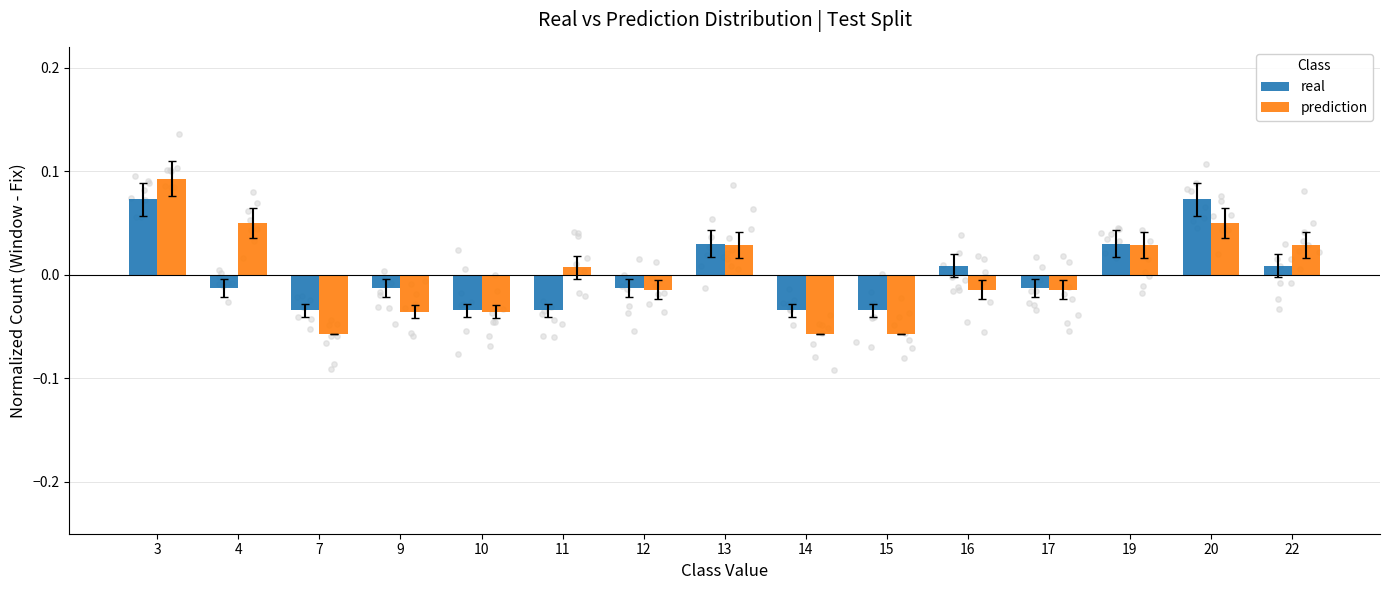

Which series reaches the minimum Y coordinate?

prediction